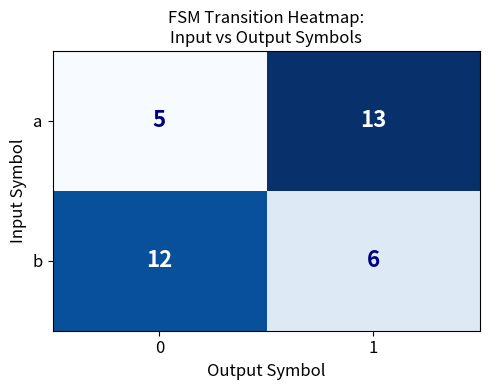

How many data points does each series have?

2